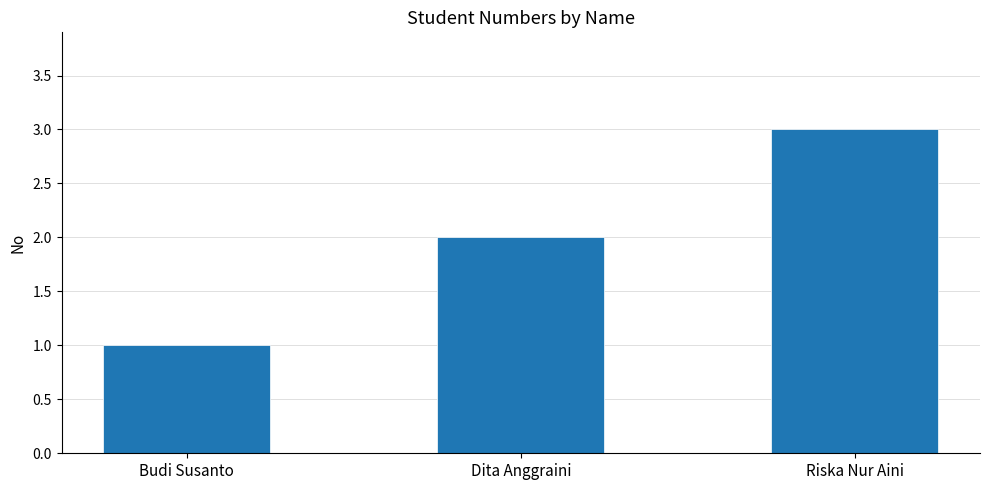

How many series are shown in this chart?

1